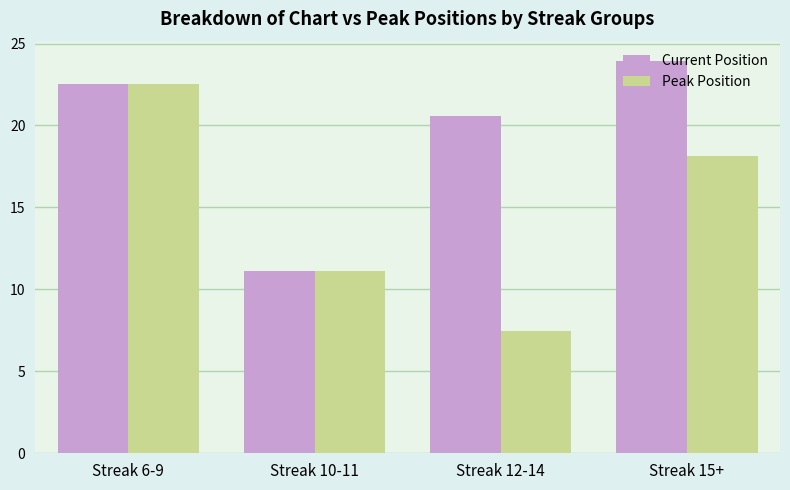

Which series has the largest range (max minus min)?

Peak Position